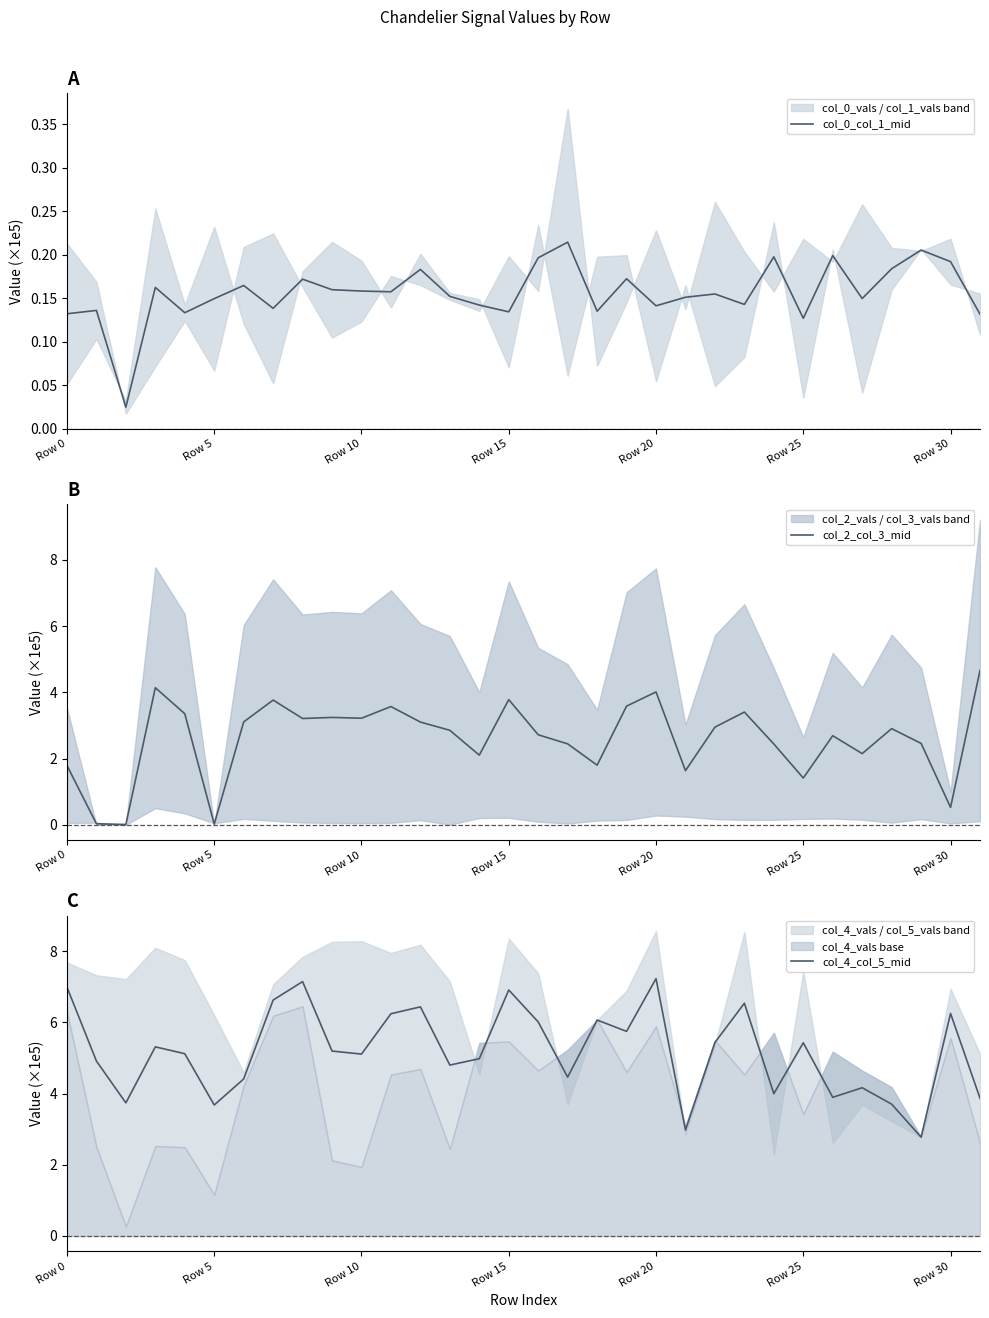

What is the maximum value for col_2_col_3_mid?

4.7